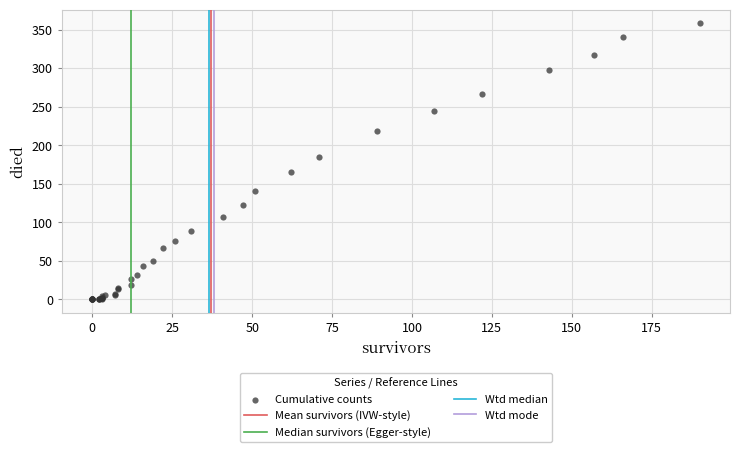

What Y value in the scatter plot is closest to 179?

185